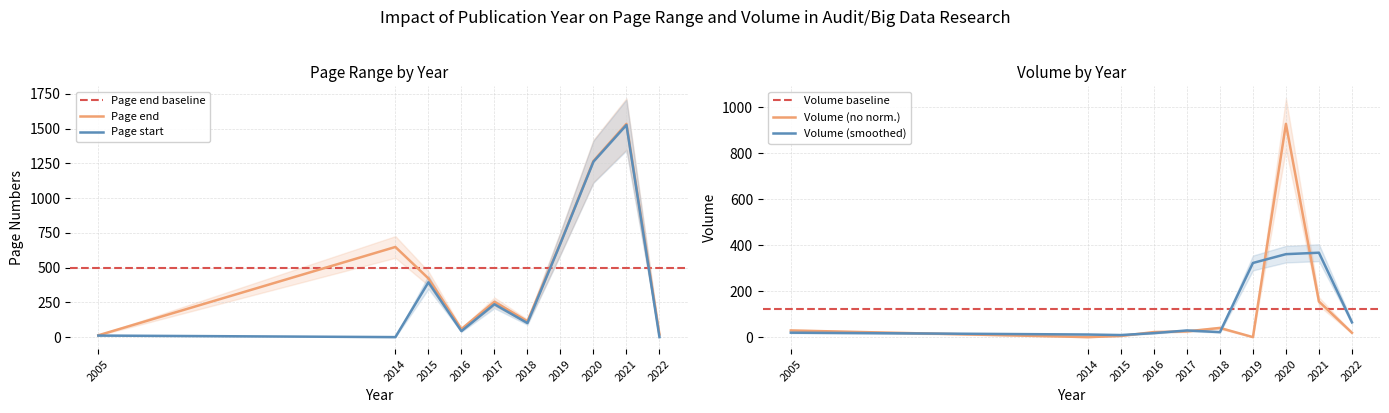

Rank the categories by Volume value from lowest to highest.

2014, 2019, 2015, 2022, 2016, 2017, 2005, 2018, 2021, 2020